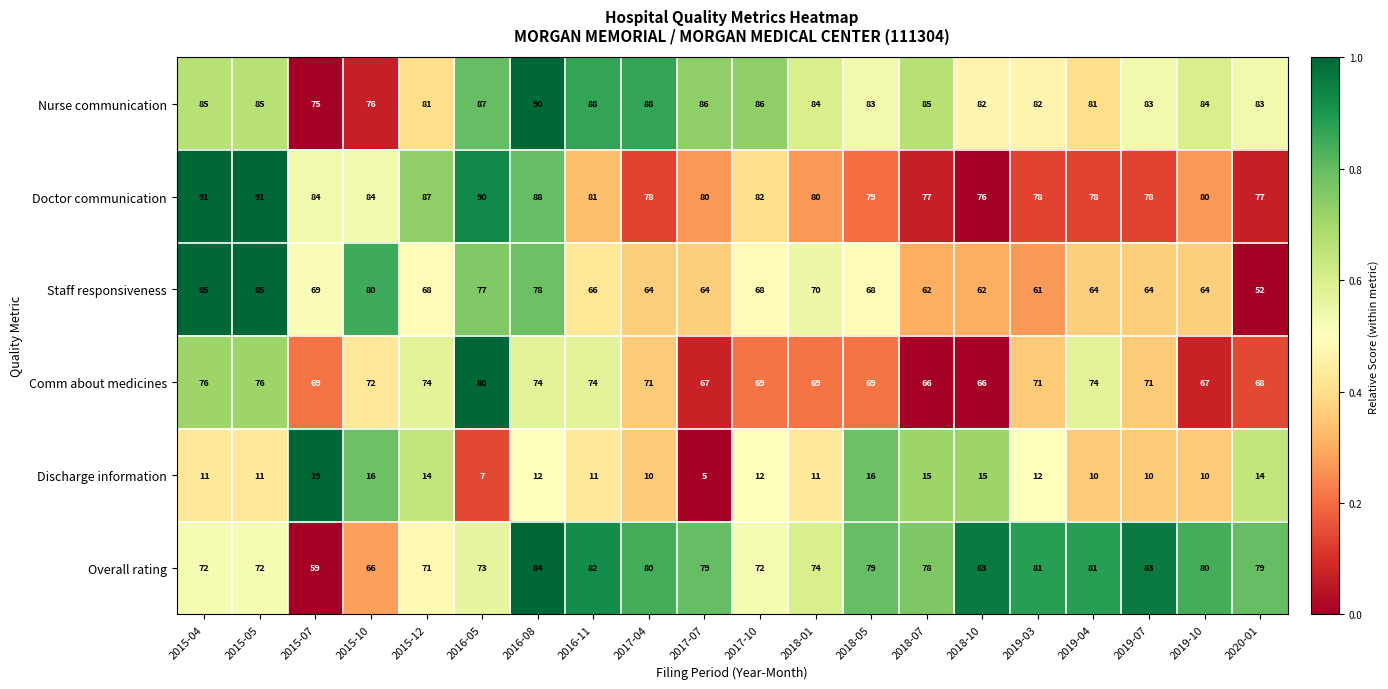

At 2017-10, list the series in order from smallest to largest.

Discharge information, Staff responsiveness, Comm about medicines, Overall rating, Doctor communication, Nurse communication